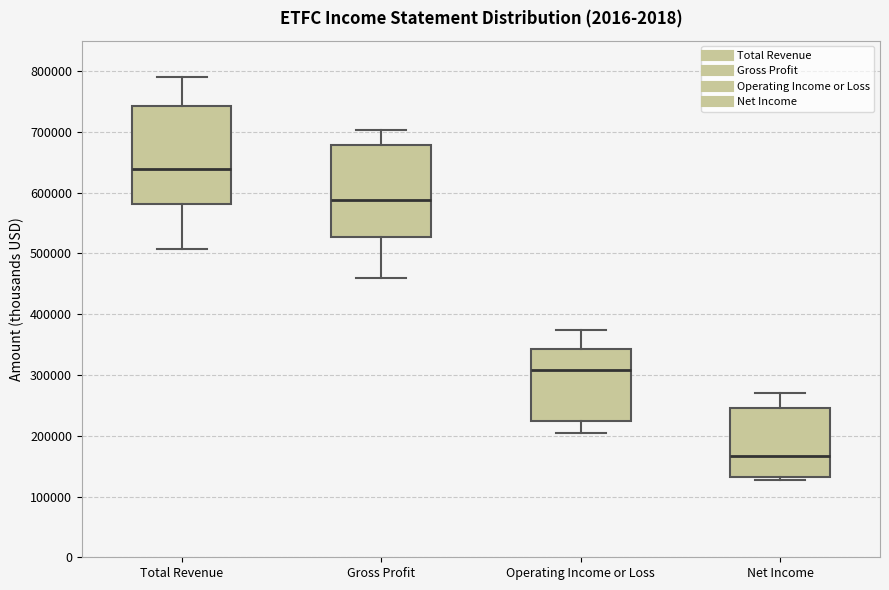

Where does the median line of the box for Net Income sit on the y-axis? The values are not printed on the chart, so give them approximately, as read against the axis.

170000